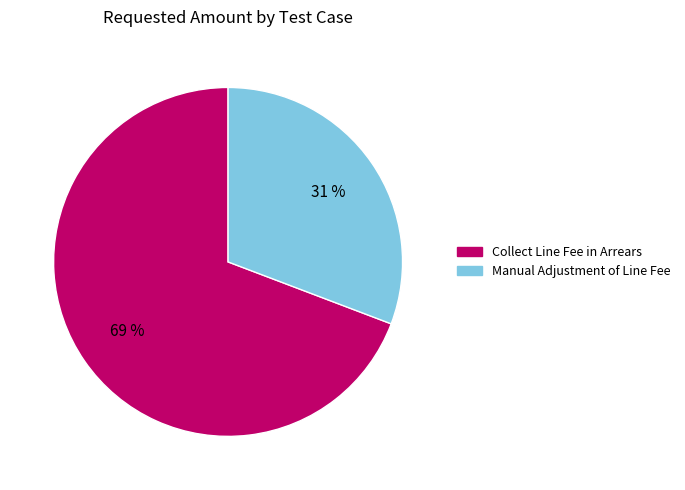

Which slice is the largest?

Collect Line Fee in Arrears